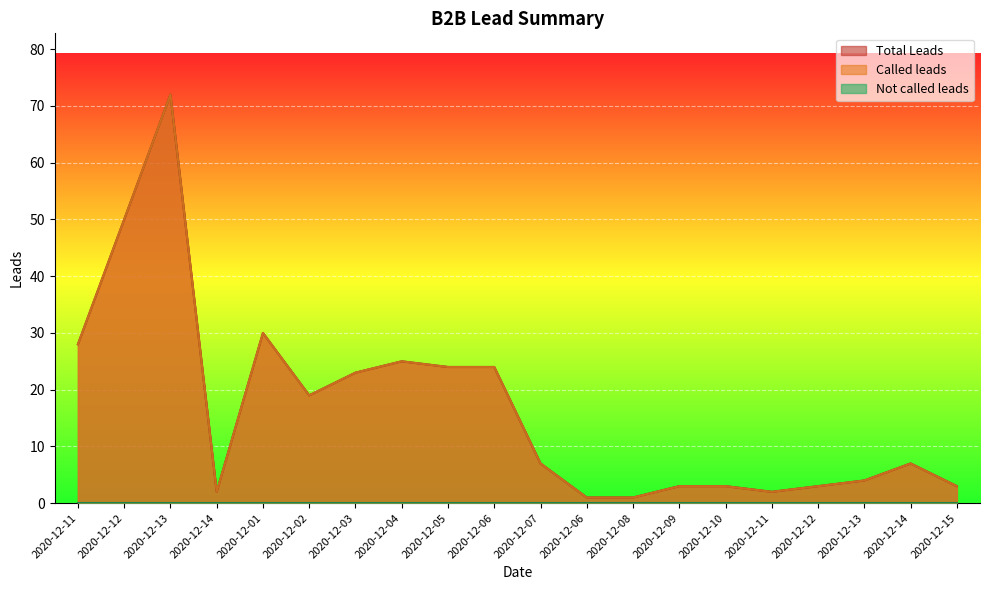

What is the greatest value displayed?

72